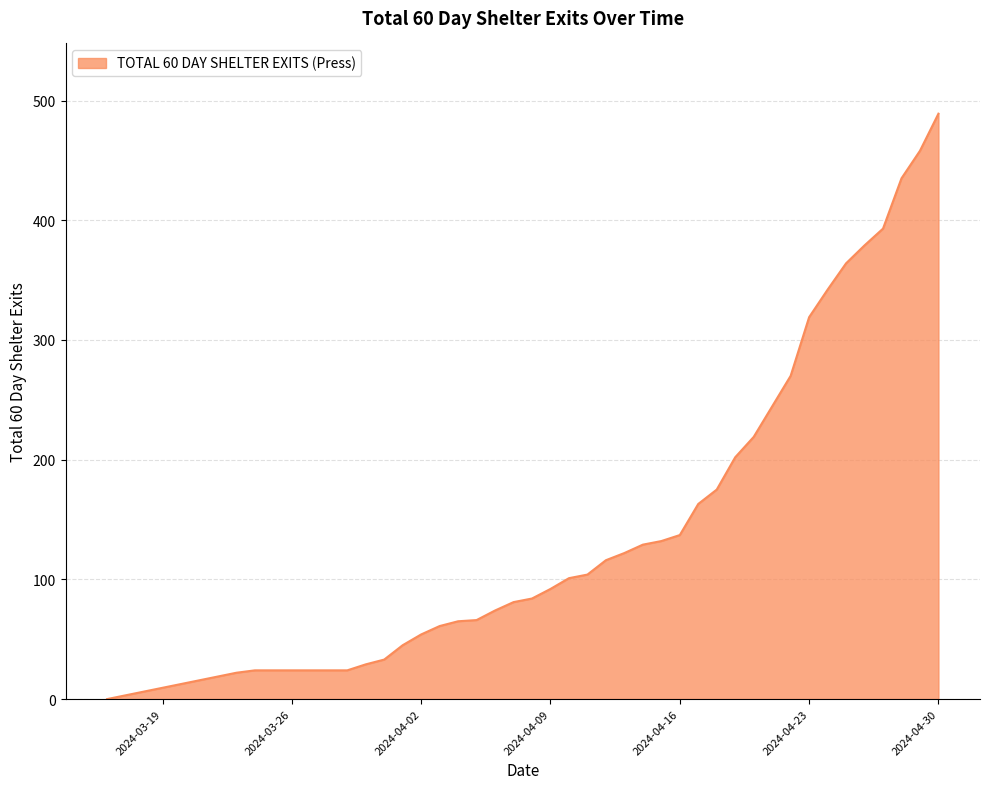

What is the difference between the maximum and minimum values?

489